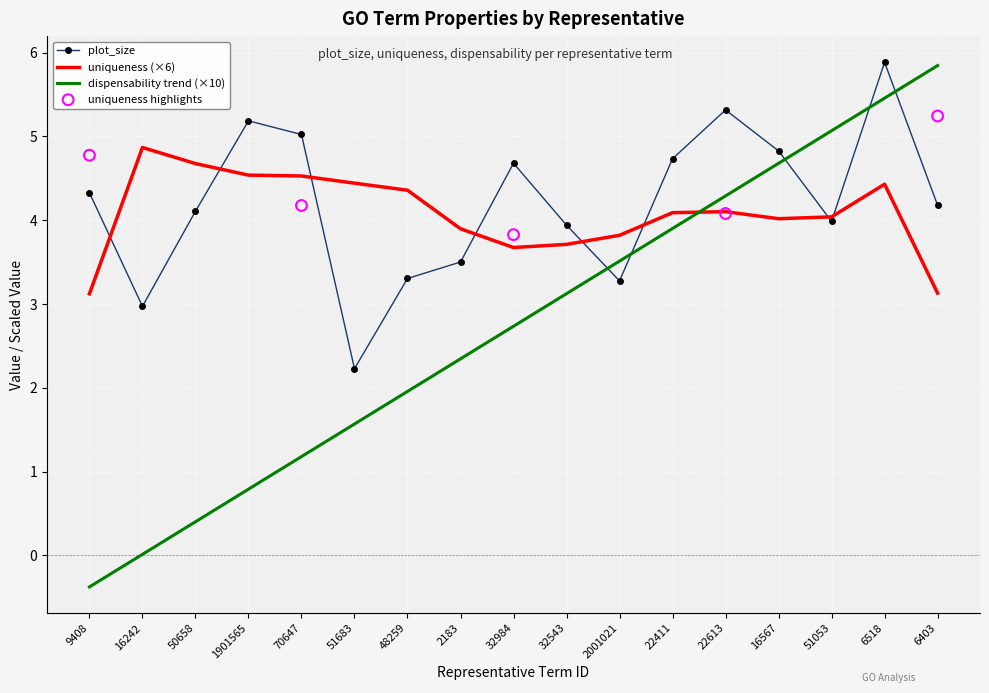

Is the value of uniqueness at 2001021 greater than the value of plot_size at 6518?

No